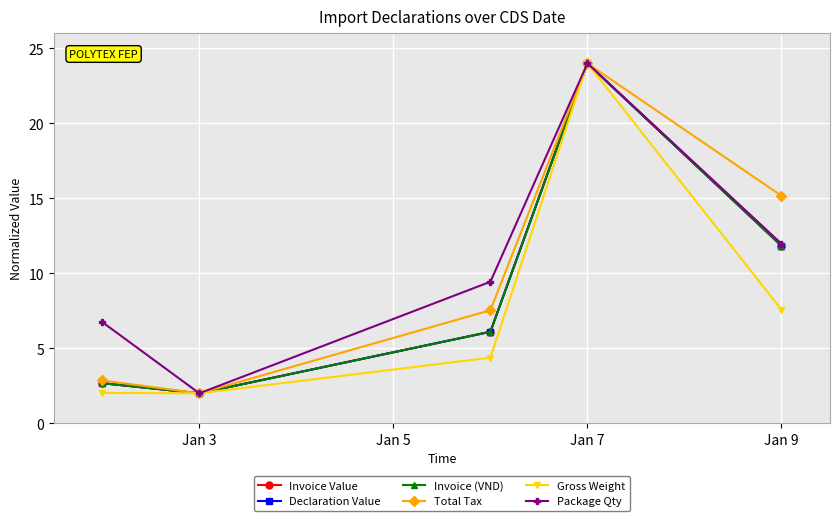

What is the difference between the maximum and minimum values in the Invoice (VND) series?

22.0